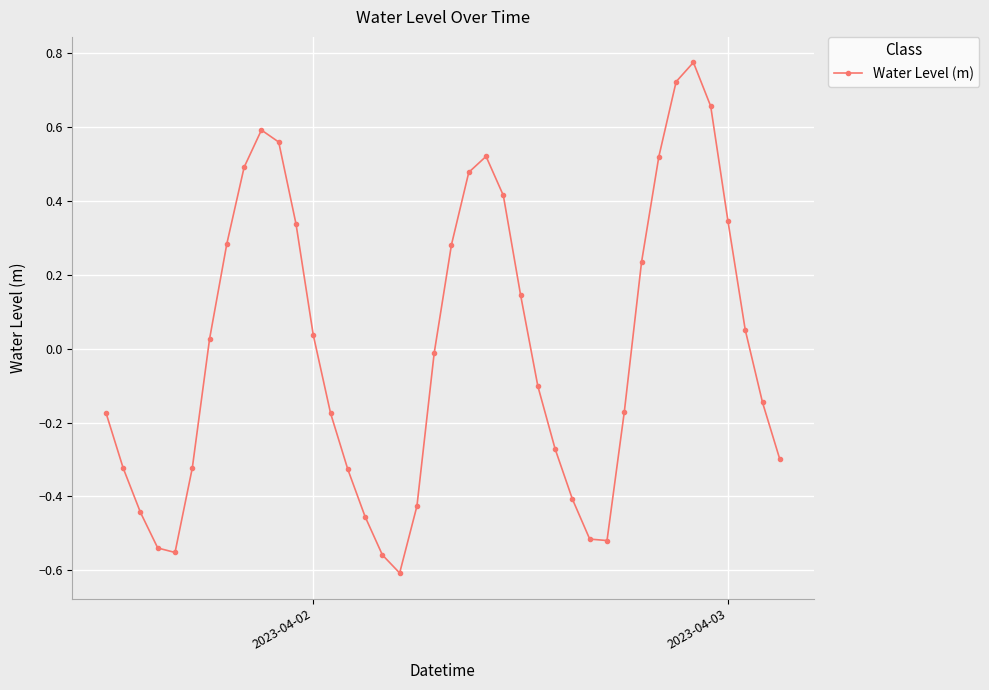

What is the difference between the maximum and minimum values?

1.4